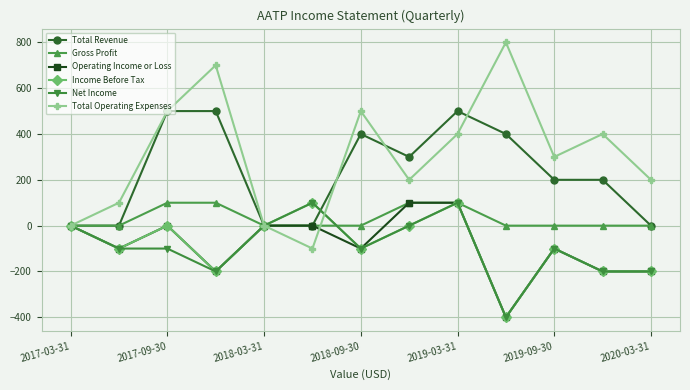

What is the highest value of the Total Revenue series?

500